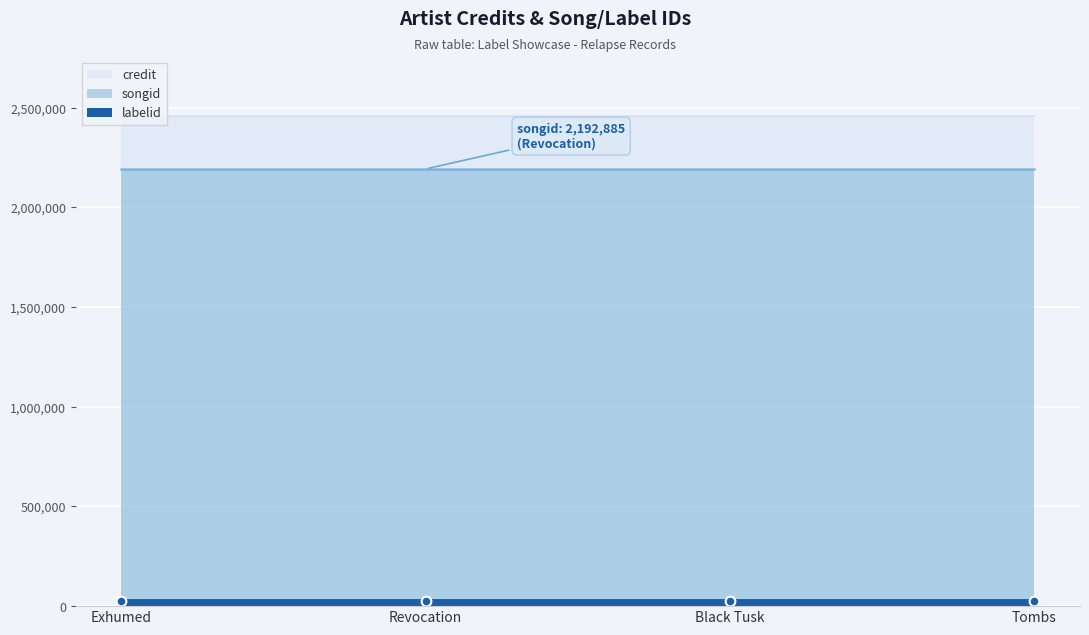

Rank the series at Exhumed from lowest to highest value.

labelid, songid, credit